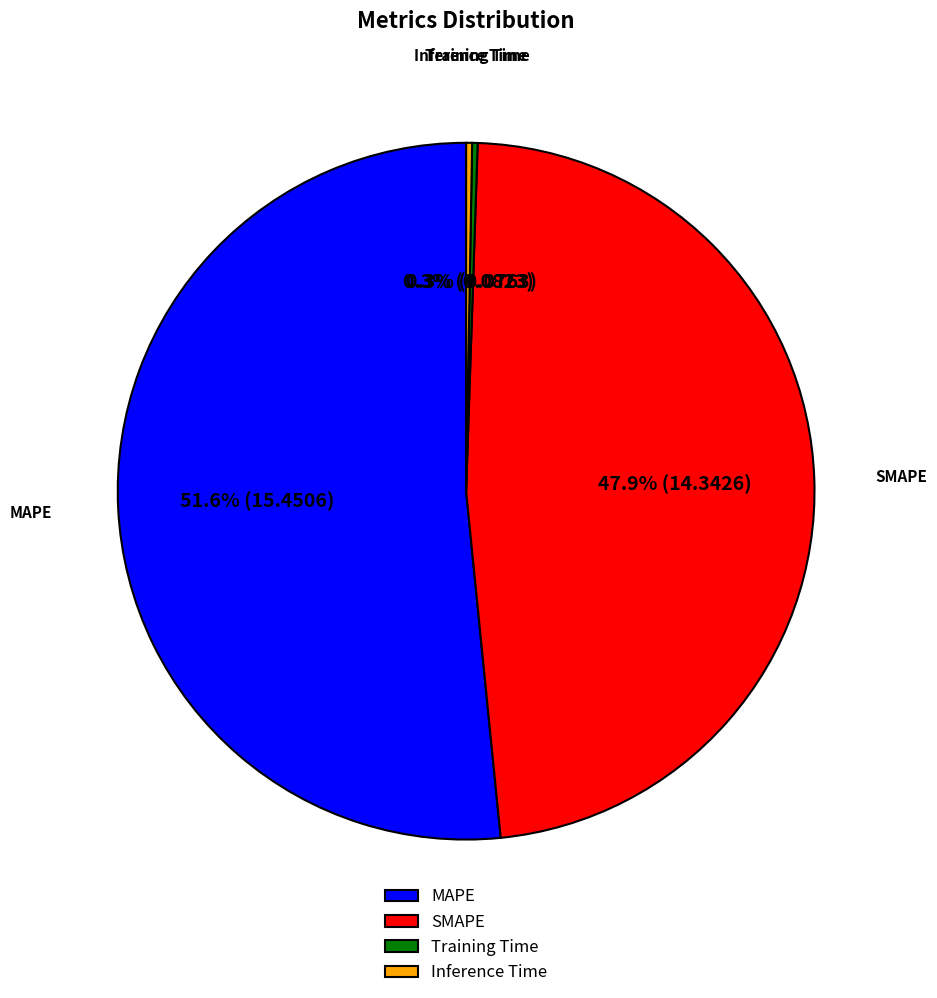

Which has a higher value, SMAPE or MAPE?

MAPE